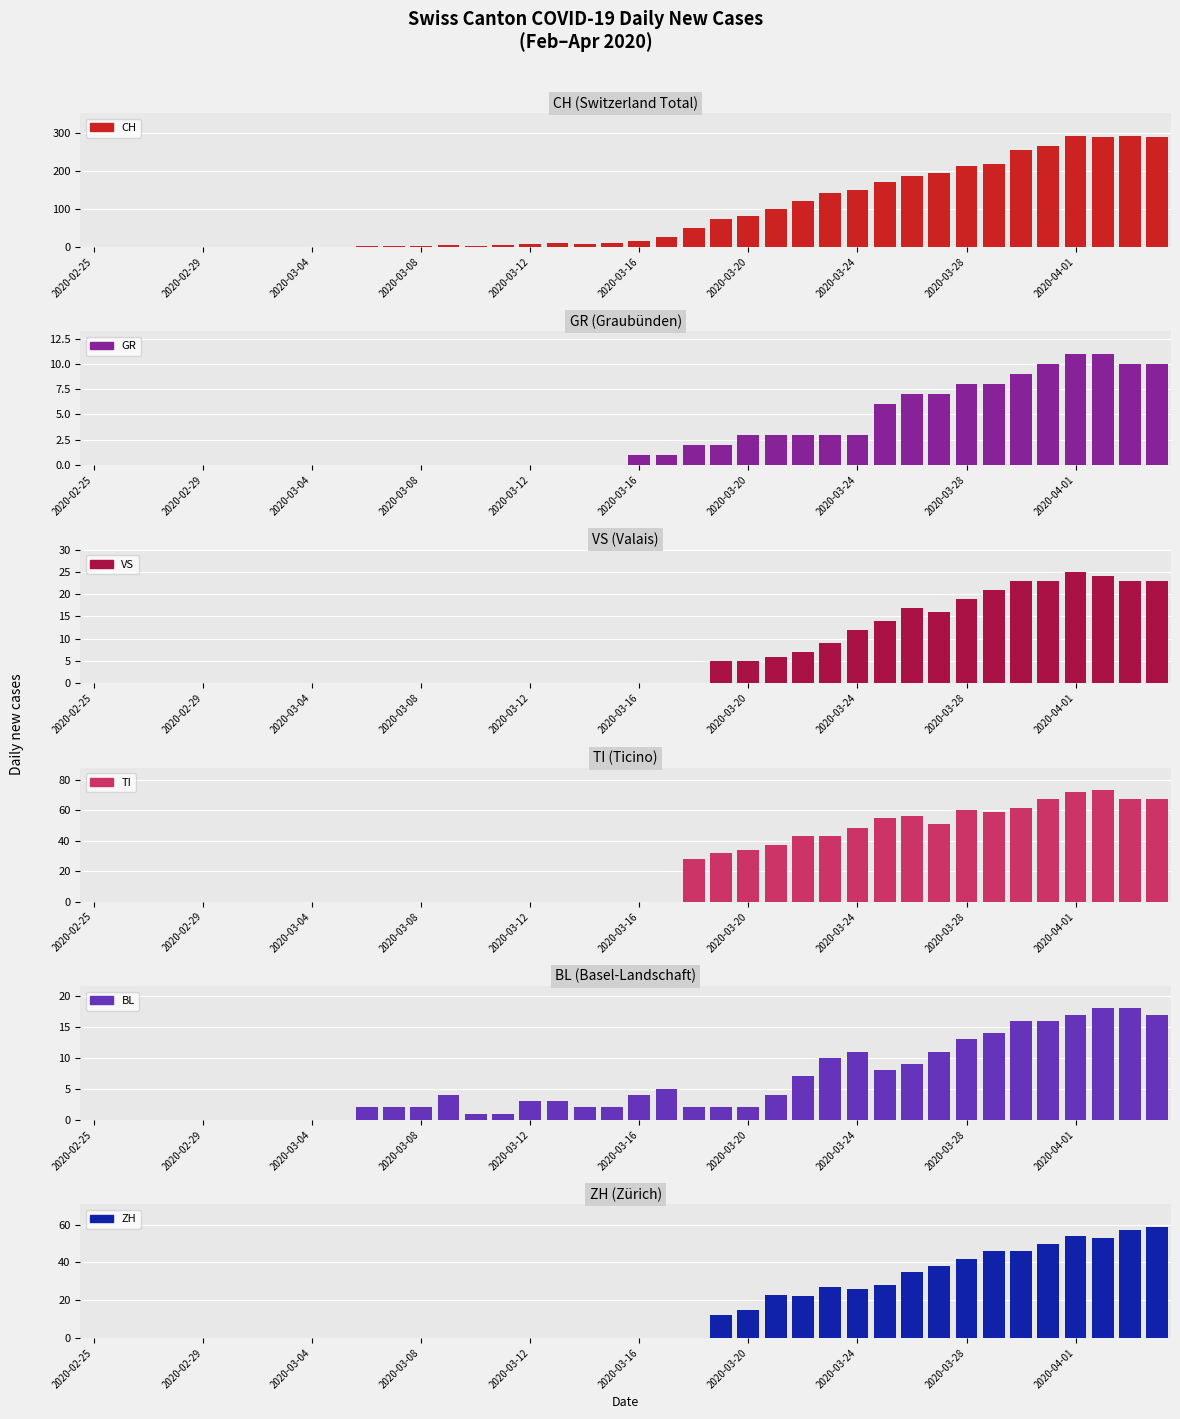

What are all the series names shown in the legend?

CH, GR, VS, TI, BL, ZH